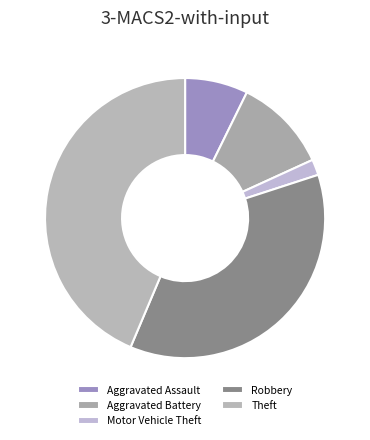

Rank the categories by value from lowest to highest.

Motor Vehicle Theft, Aggravated Assault, Aggravated Battery, Robbery, Theft